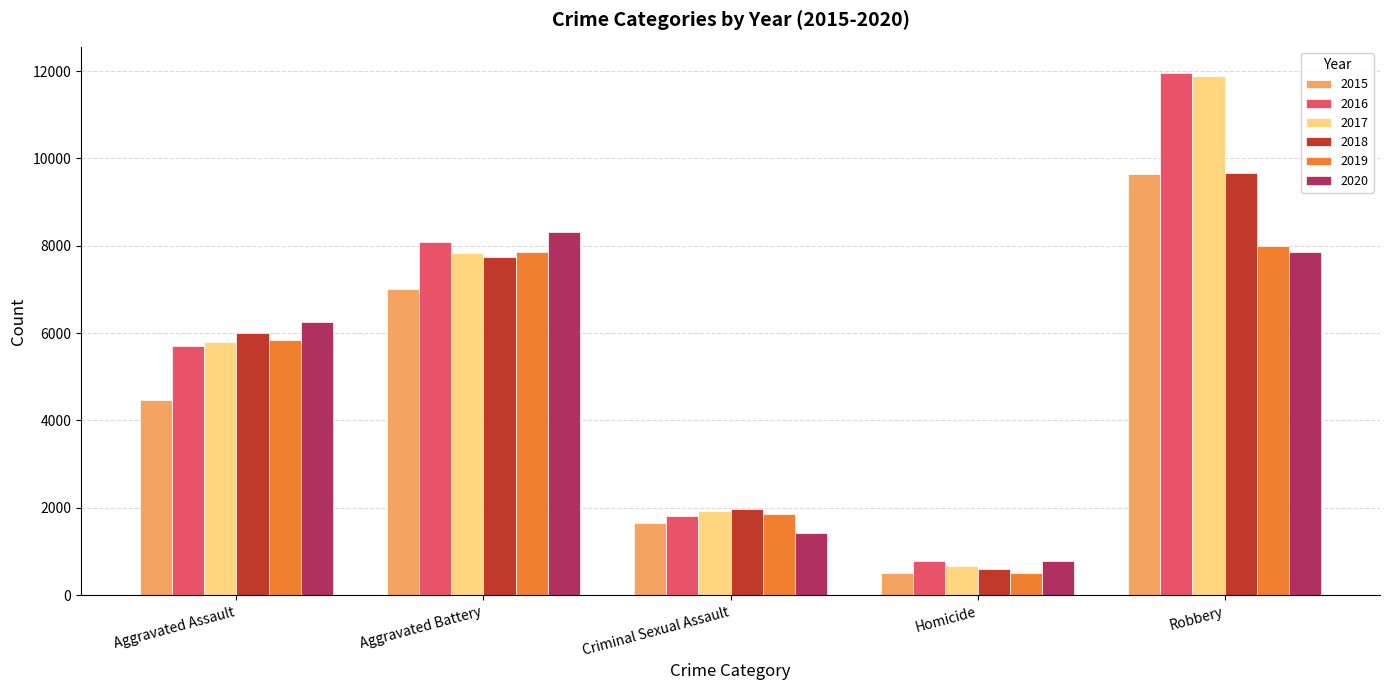

Reading right to left, list all the values displayed in this chart.

2015: Robbery=9638	Homicide=496	Criminal Sexual Assault=1653	Aggravated Battery=7018	Aggravated Assault=4480
2016: Robbery=11960	Homicide=786	Criminal Sexual Assault=1806	Aggravated Battery=8085	Aggravated Assault=5712
2017: Robbery=11880	Homicide=672	Criminal Sexual Assault=1925	Aggravated Battery=7845	Aggravated Assault=5793
2018: Robbery=9679	Homicide=589	Criminal Sexual Assault=1963	Aggravated Battery=7735	Aggravated Assault=6001
2019: Robbery=7994	Homicide=498	Criminal Sexual Assault=1856	Aggravated Battery=7857	Aggravated Assault=5840
2020: Robbery=7855	Homicide=785	Criminal Sexual Assault=1431	Aggravated Battery=8319	Aggravated Assault=6263